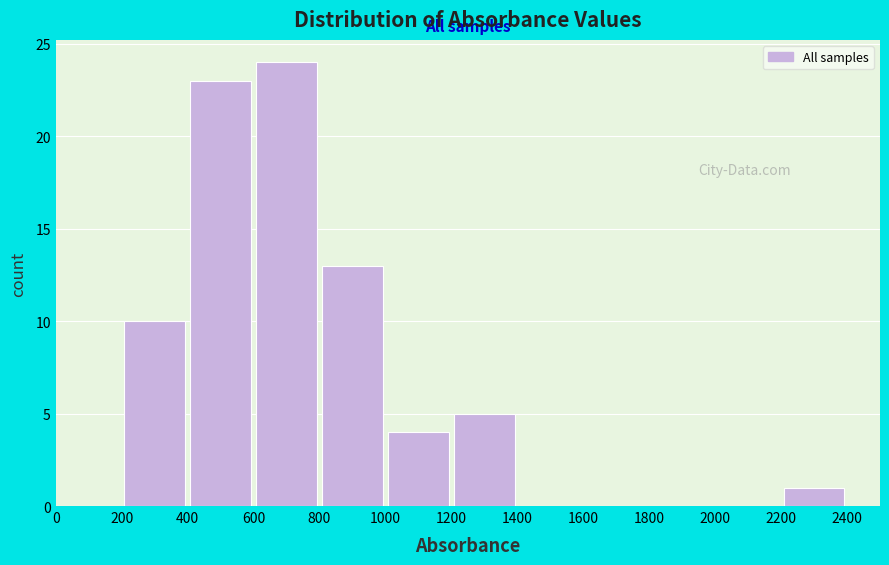

What is the height of the bar covering 1000 to 1200 on the x-axis? The values are not printed on the chart, so give them approximately, as read against the axis.

4